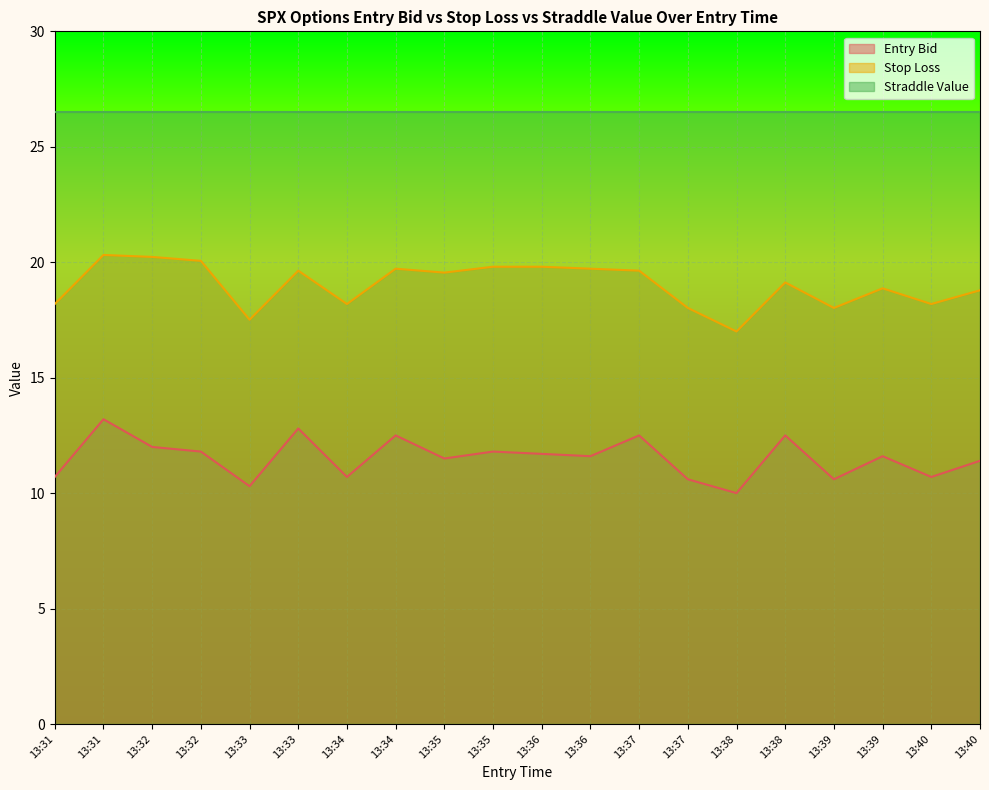

What are all the series names shown in the legend?

Entry Bid, Stop Loss, Straddle Value